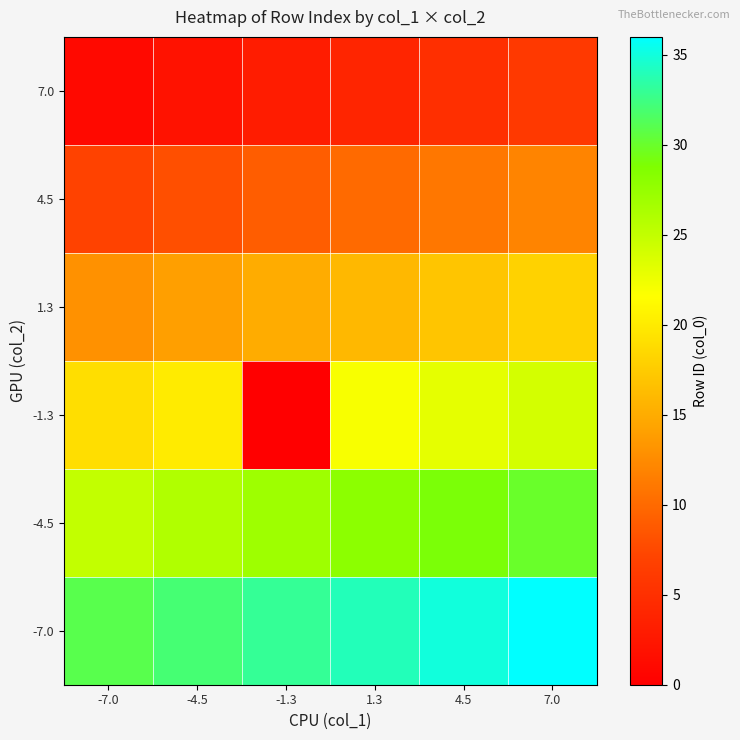

Which series changed the most between -4.5 and -1.3?

-1.3